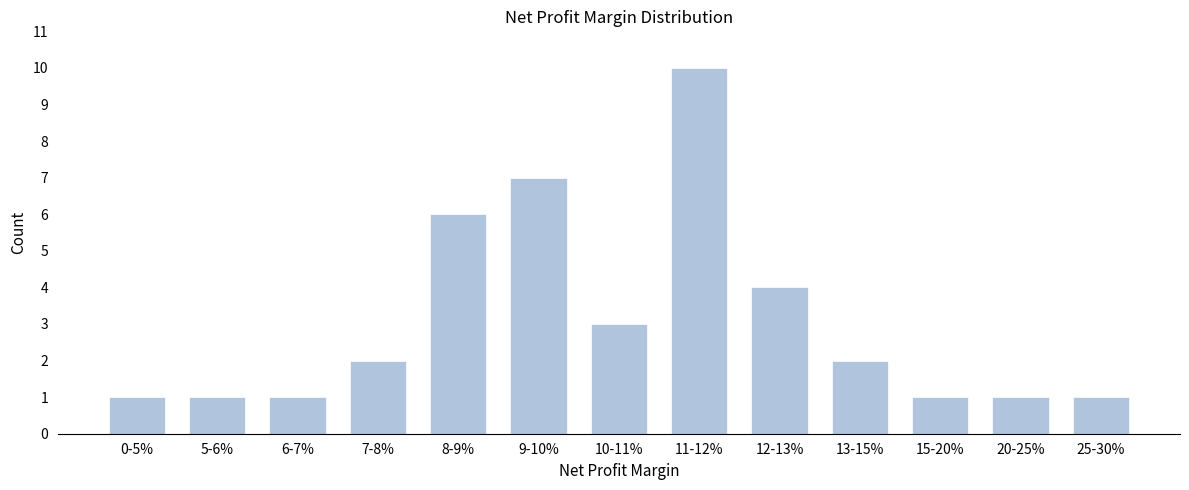

Reading left to right, list all the values displayed in this chart.

0-5%=1	5-6%=1	6-7%=1	7-8%=2	8-9%=6	9-10%=7	10-11%=3	11-12%=10	12-13%=4	13-15%=2	15-20%=1	20-25%=1	25-30%=1